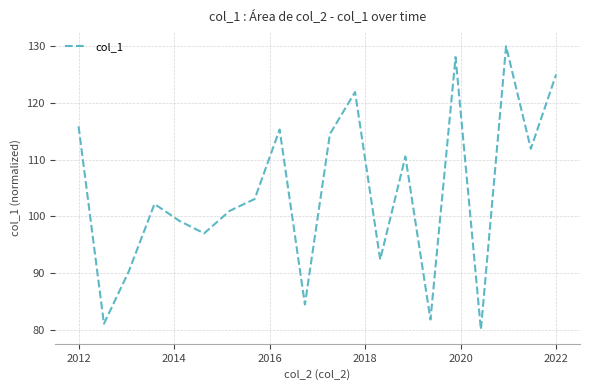

Is this an area chart (filled region under the line)?

No